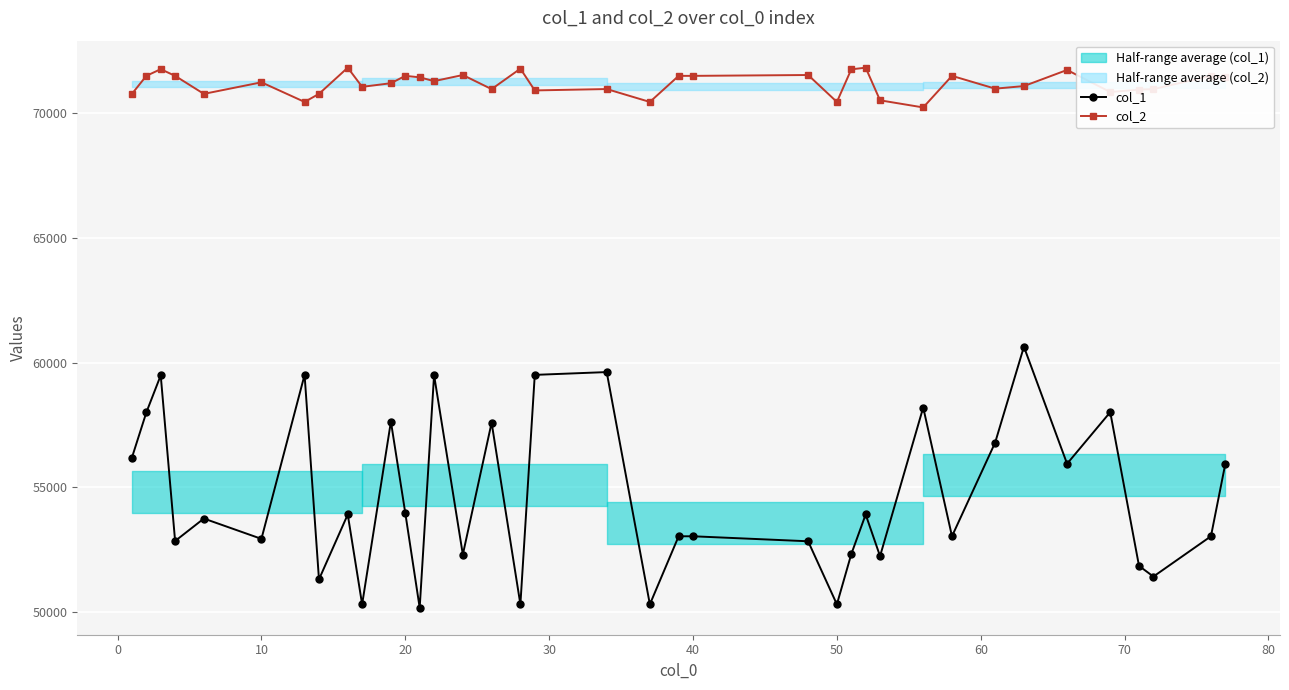

True or false: col_1 has more than 2 interior local peaks.

True